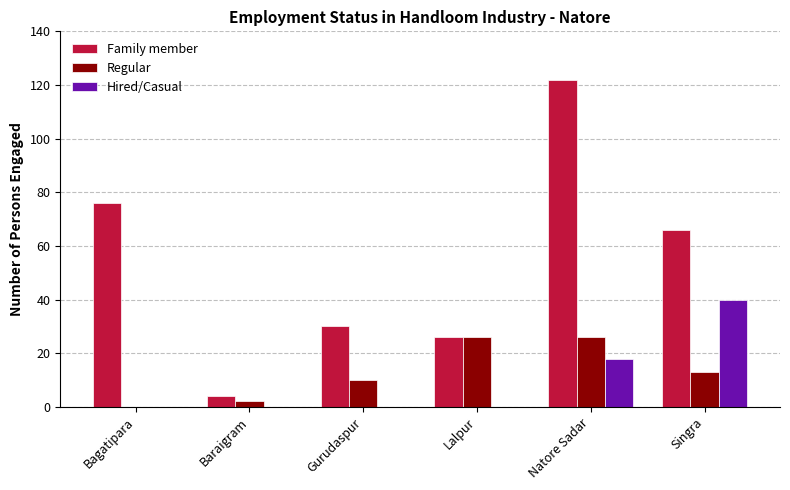

Which series has the largest total across all categories?

Family member